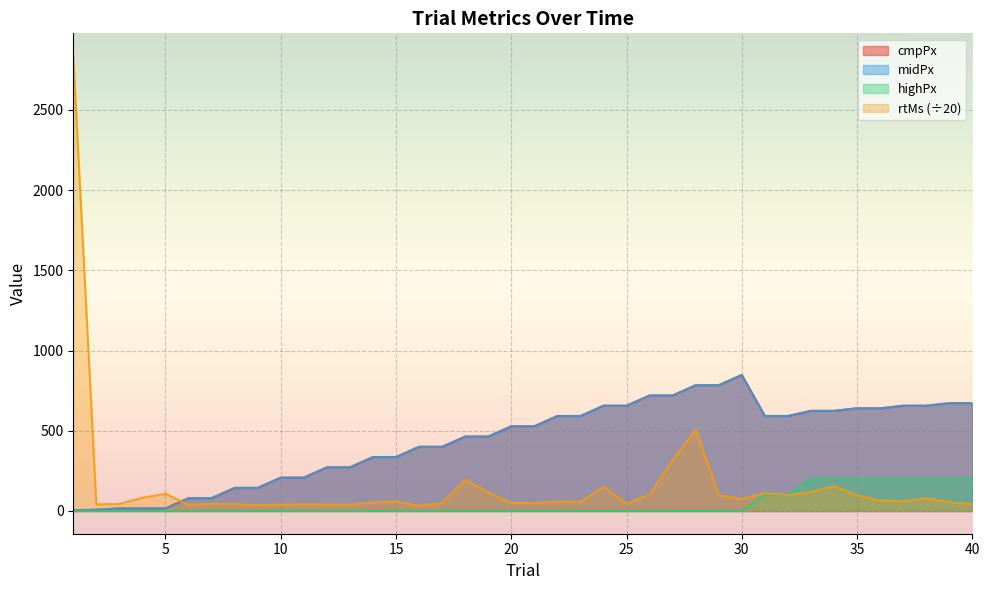

The highPx series shows 200.0 at 36. True or false?

True